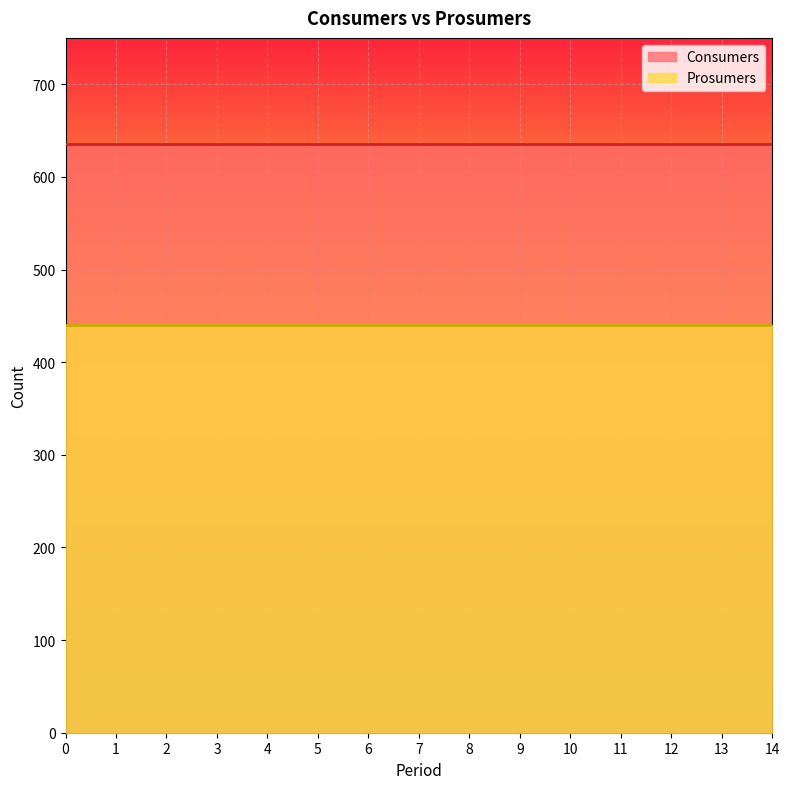

How many categories are shown in the chart?

15